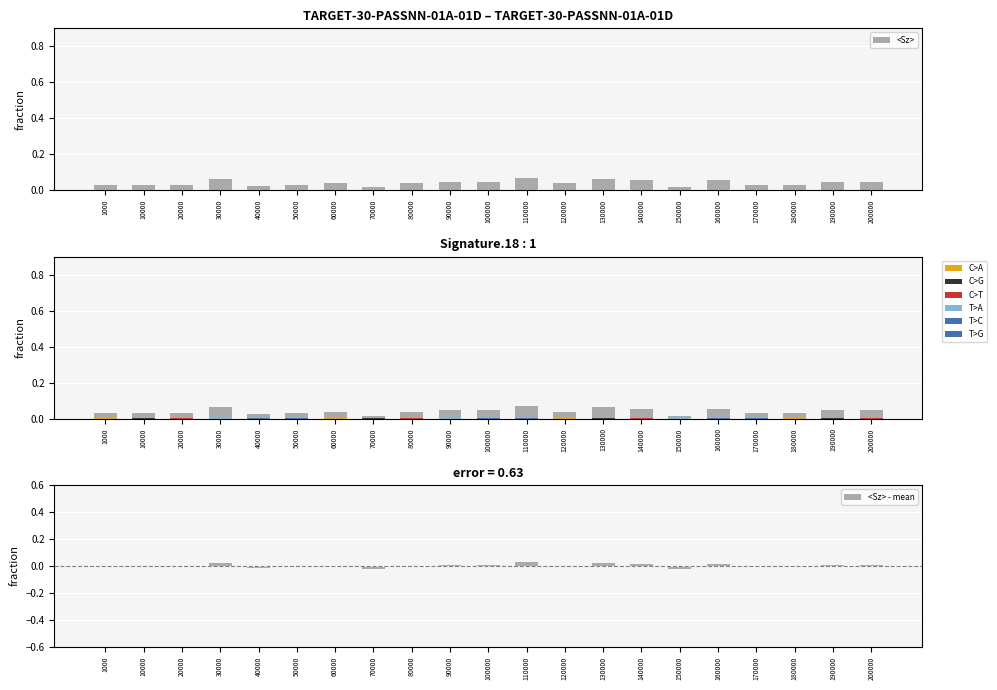

What is the difference between the maximum and minimum values in the <Sz> series?

0.1